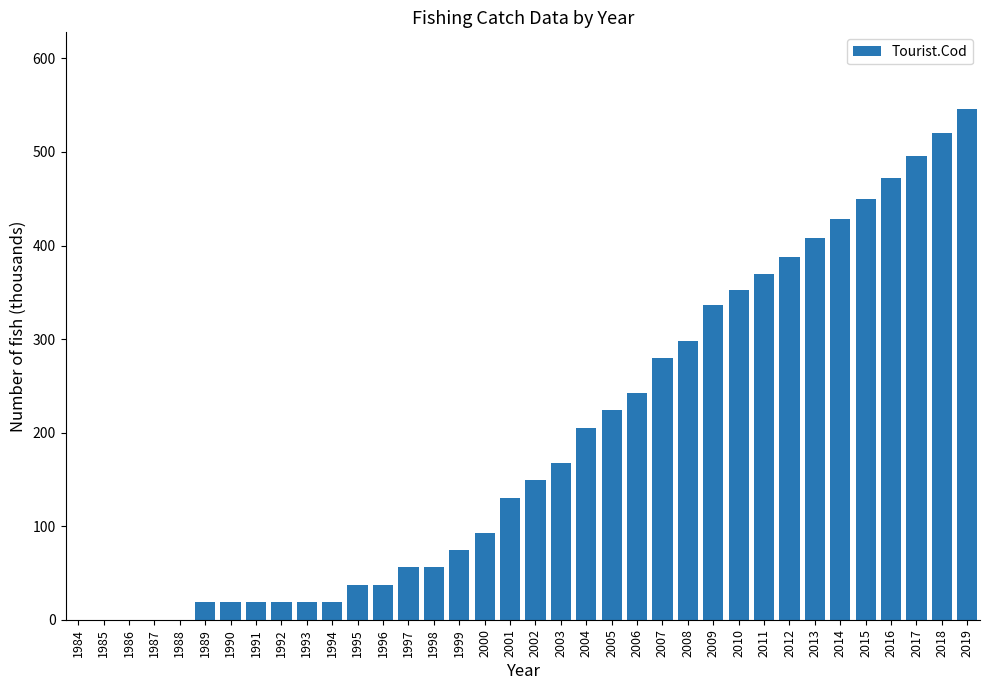

Between 1987 and 2008, which is larger?

2008